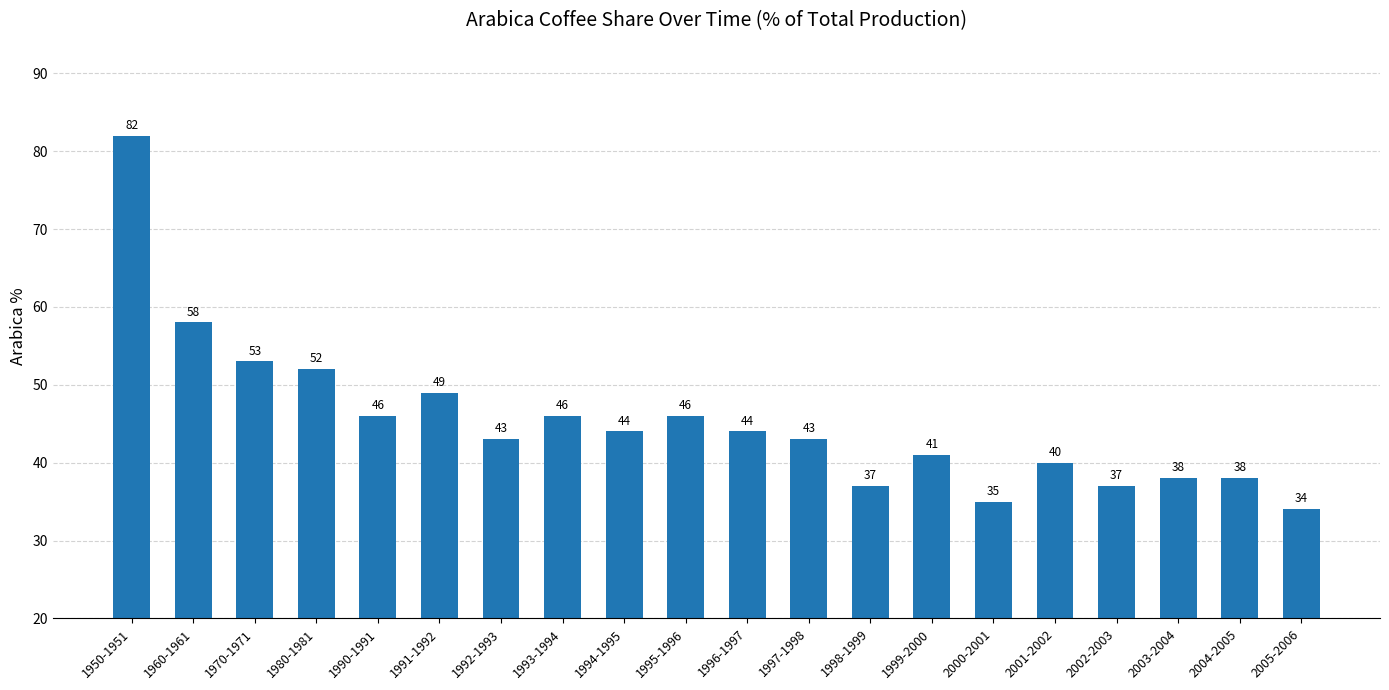

What is the sum of the values at 1960-1961 and 2000-2001?

93